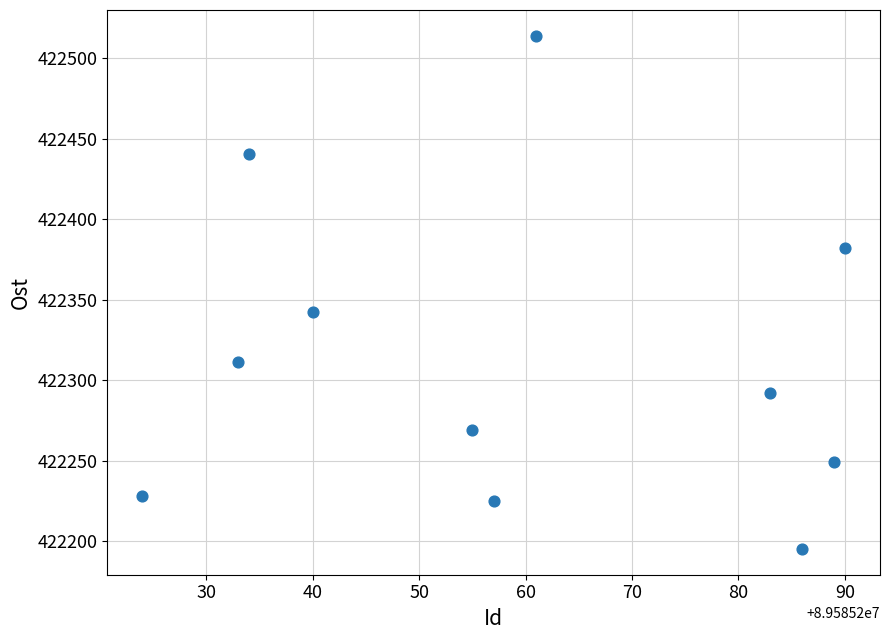

What Y value in the scatter plot is closest to 422354?

422342.1